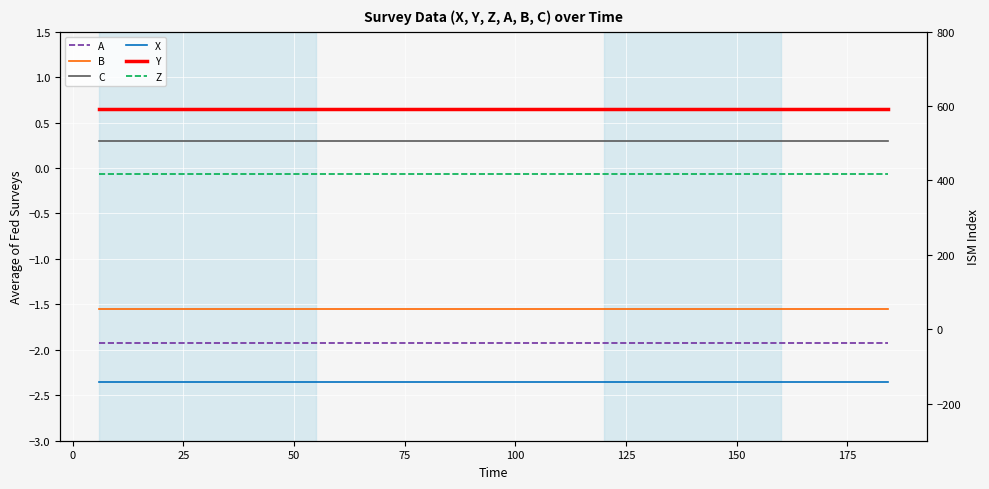

What is the value of the C point at the 6th from the left?

0.3